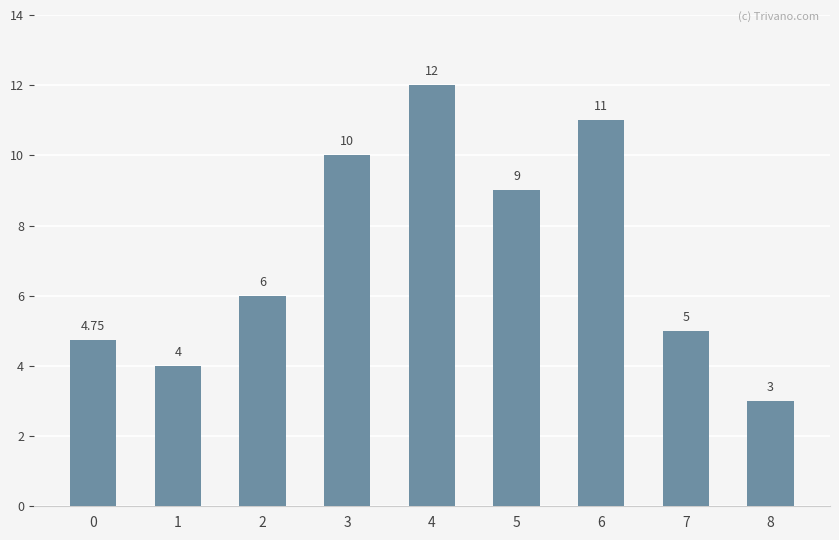

What is the change in value from 6 to 7?

-6.0